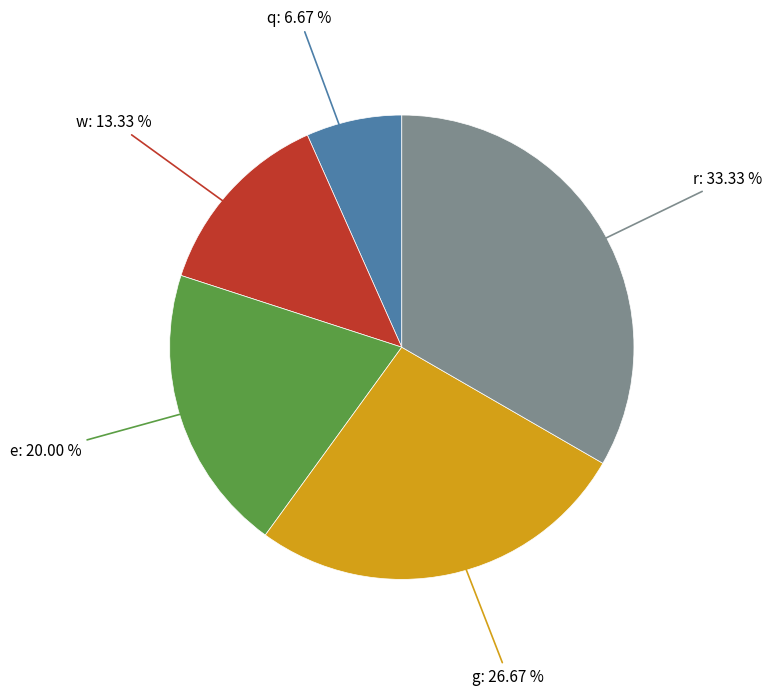

How many segments does this pie chart have?

5